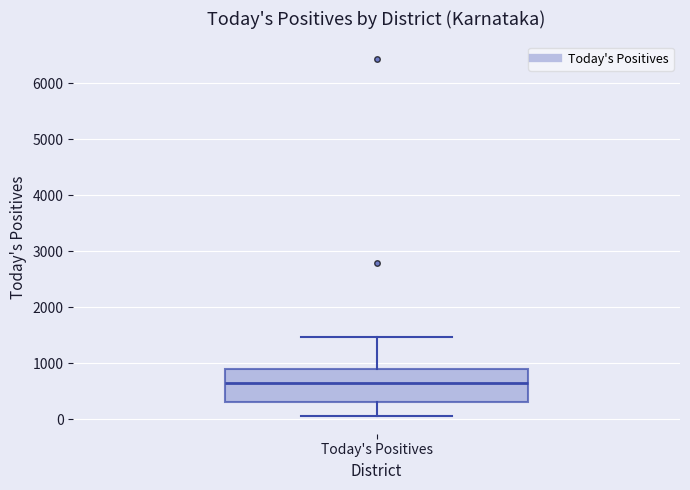

Transcribe this box plot: give where the median line is, the range the box spans, and where the two whiskers end, as read against the y-axis. The values are not printed on the chart, so give them approximately, as read against the axis.

median 700, box 300 to 900, whiskers 100 to 1500